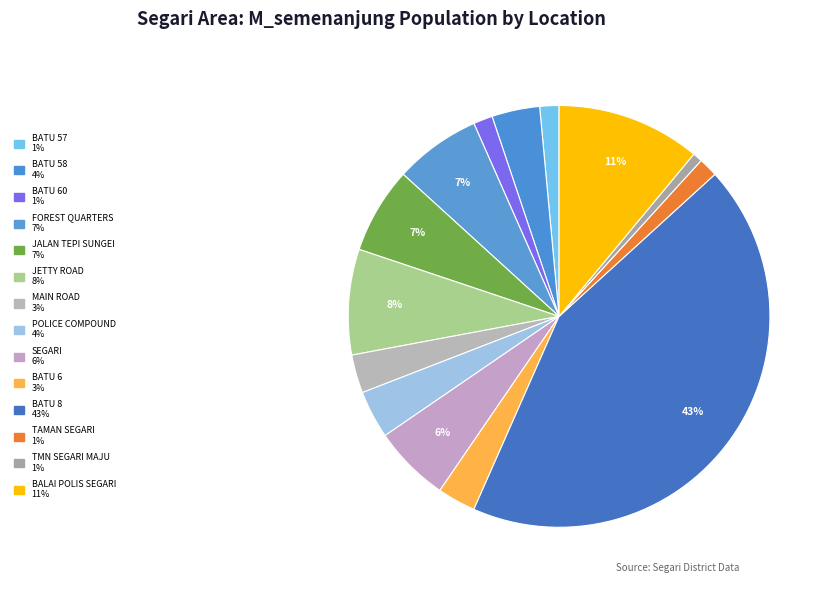

Does any single category account for the majority?

No